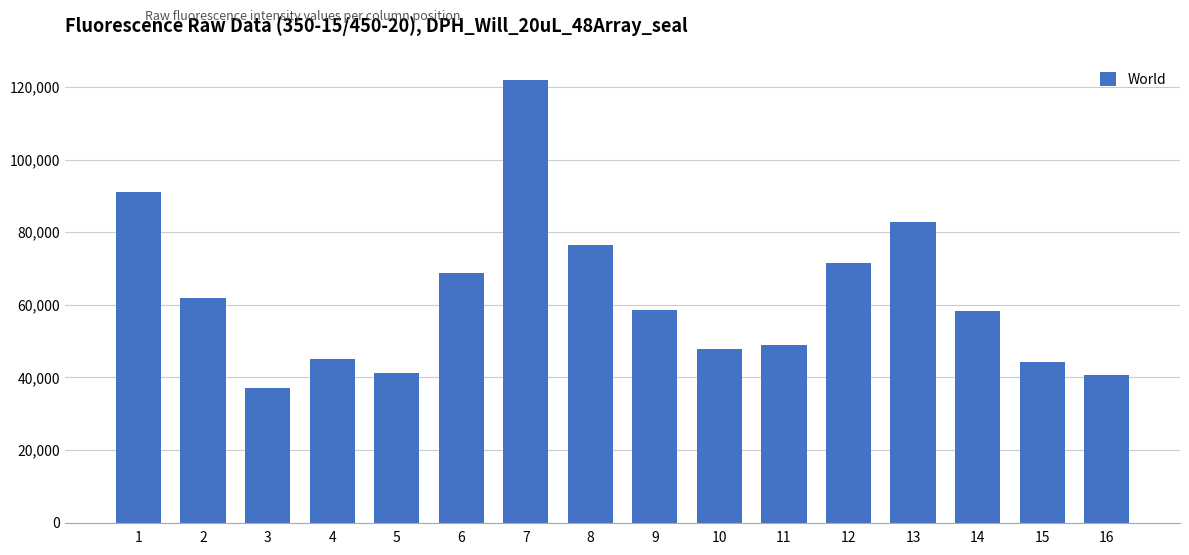

What is the minimum value shown in the chart?

37006